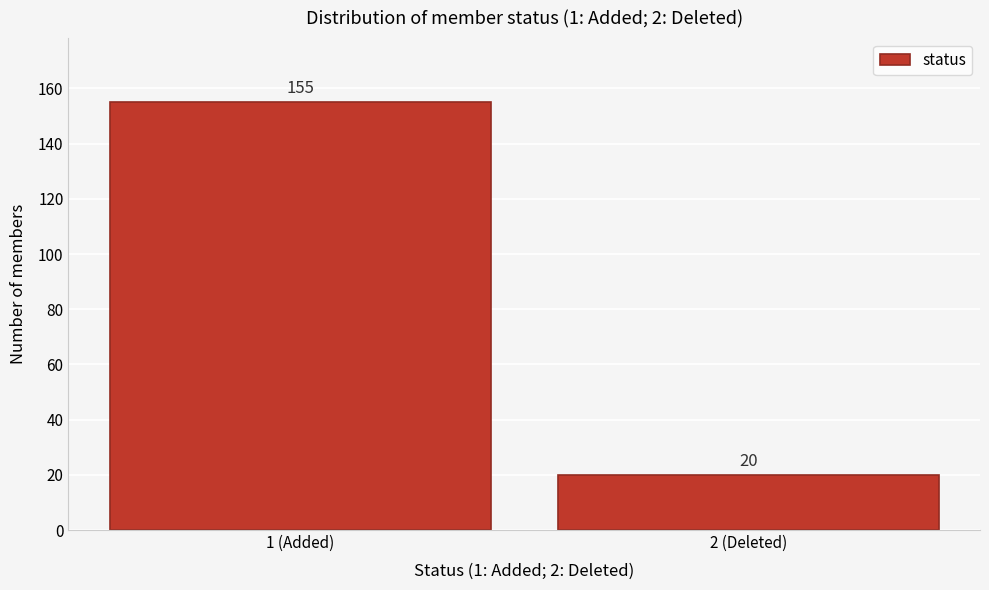

Reading left to right, transcribe all the data shown in this chart.

1 (Added)=155	2 (Deleted)=20